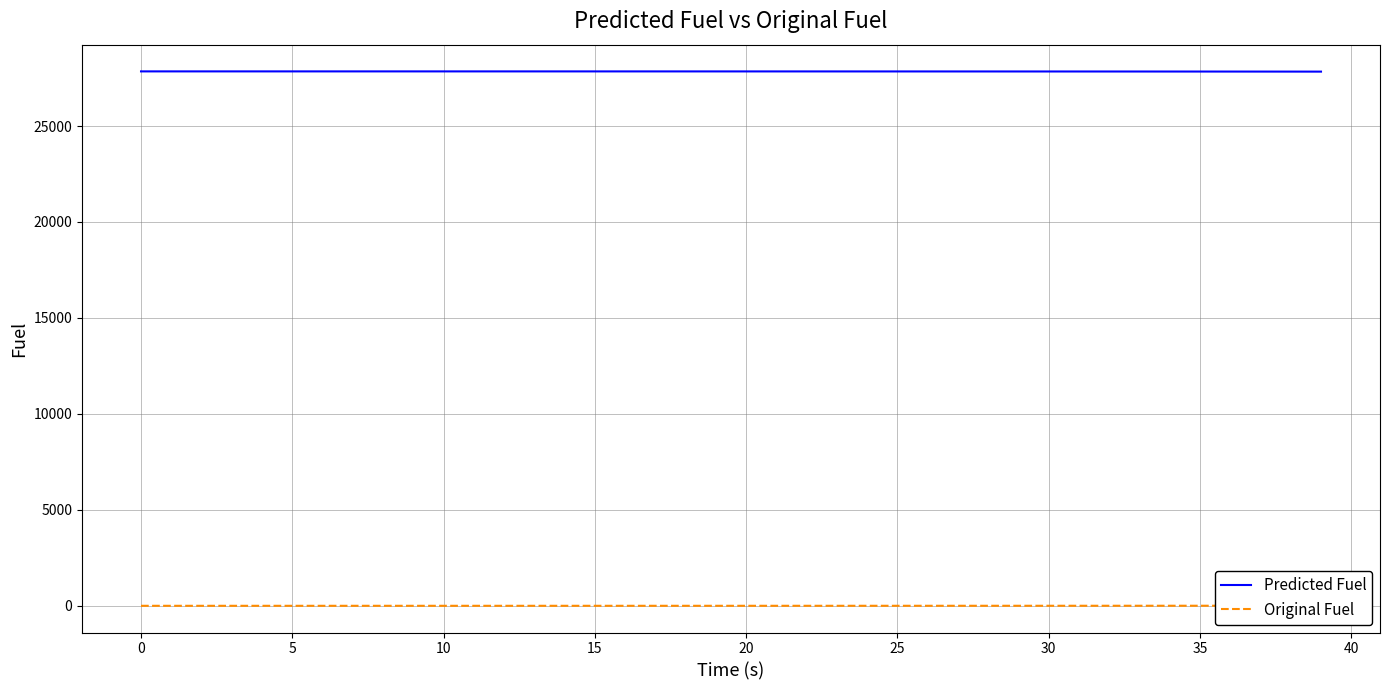

Is it true that Original Fuel equals 0.4 at 14?

False